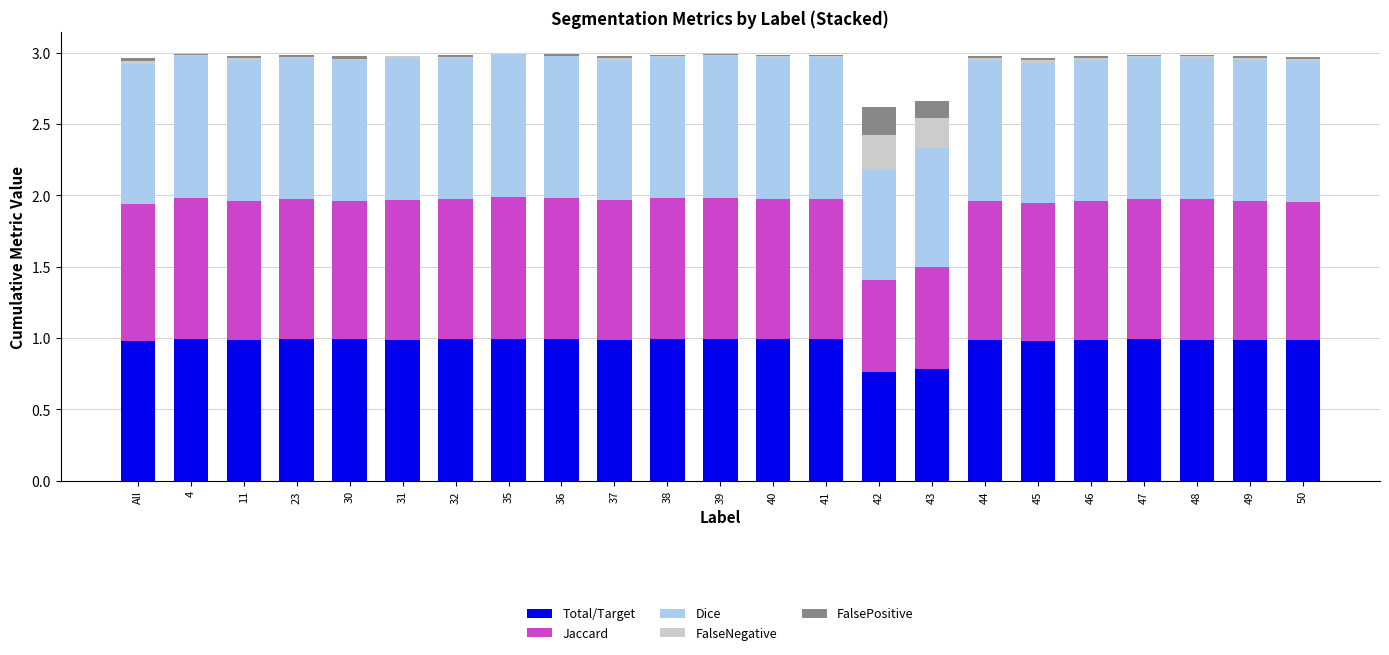

Are the bars horizontal?

No